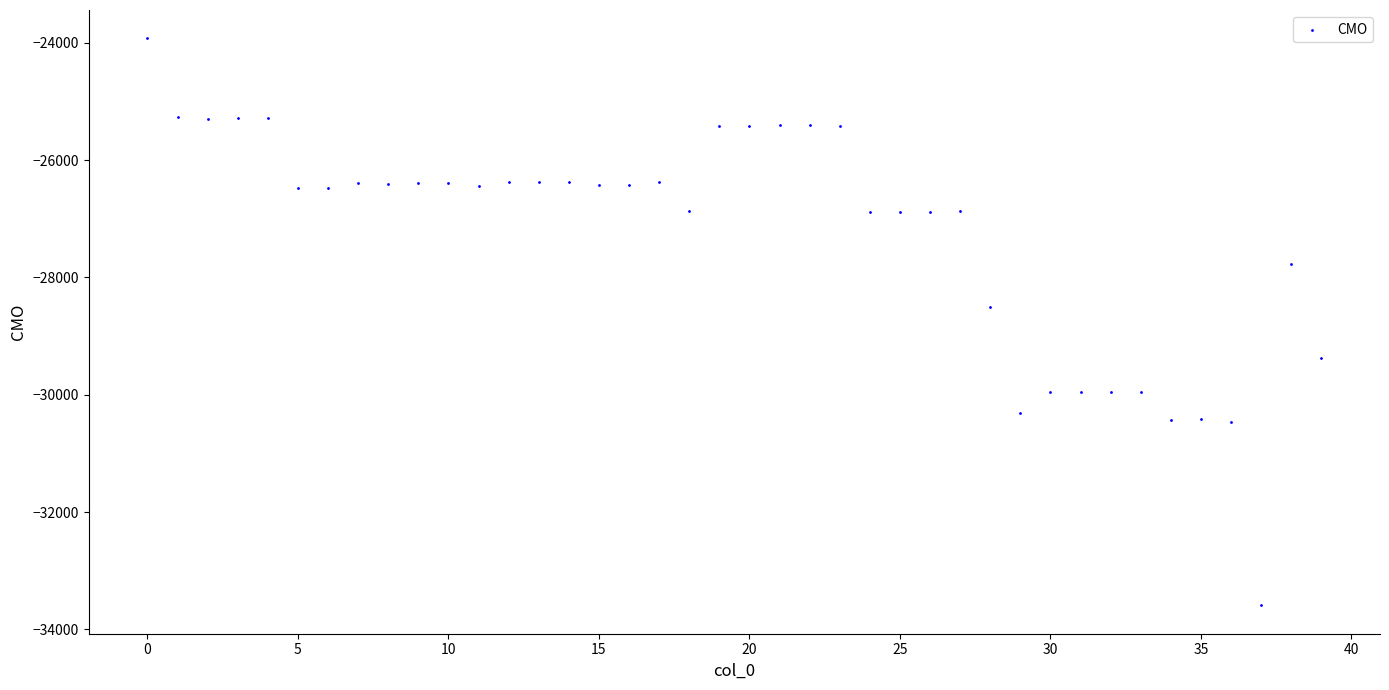

What is the range of Y values (max minus min)?

9664.2